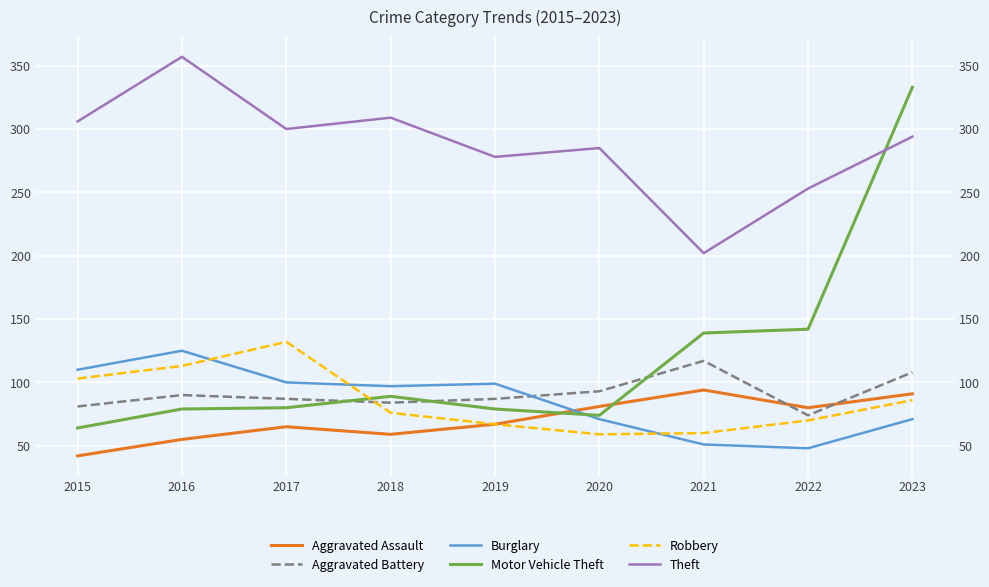

What is the spread (max minus min) of values at 2022?

205